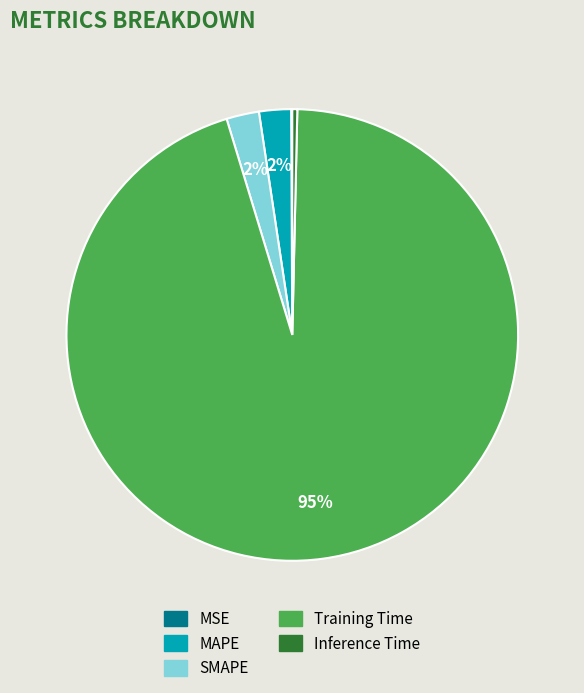

The Training Time slice represents 95% of the pie. True or false?

True